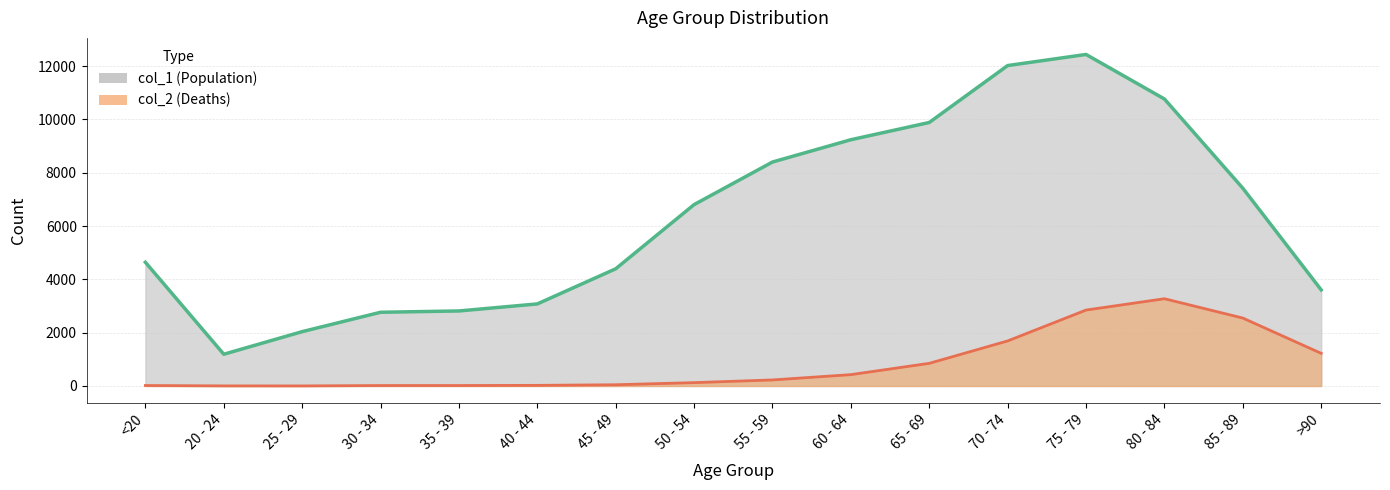

Which series has the largest range (max minus min)?

col_1 (Population)